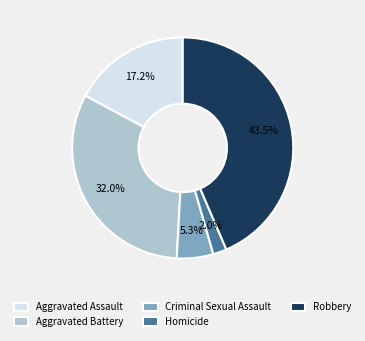

Rank the categories by value from highest to lowest.

Robbery, Aggravated Battery, Aggravated Assault, Criminal Sexual Assault, Homicide